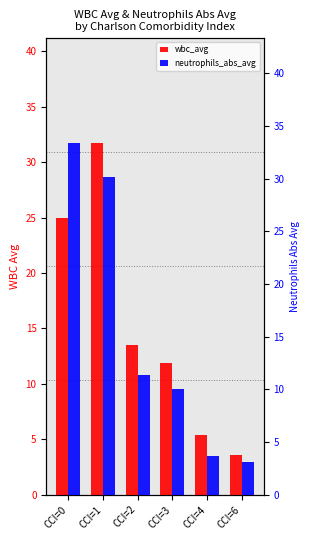

Reading right to left, what are all the values shown in this chart?

wbc_avg: CCI=6=3.6	CCI=4=5.4	CCI=3=11.9	CCI=2=13.5	CCI=1=31.7	CCI=0=25.0
neutrophils_abs_avg: CCI=6=3.1	CCI=4=3.6	CCI=3=10.1	CCI=2=11.4	CCI=1=30.1	CCI=0=33.3